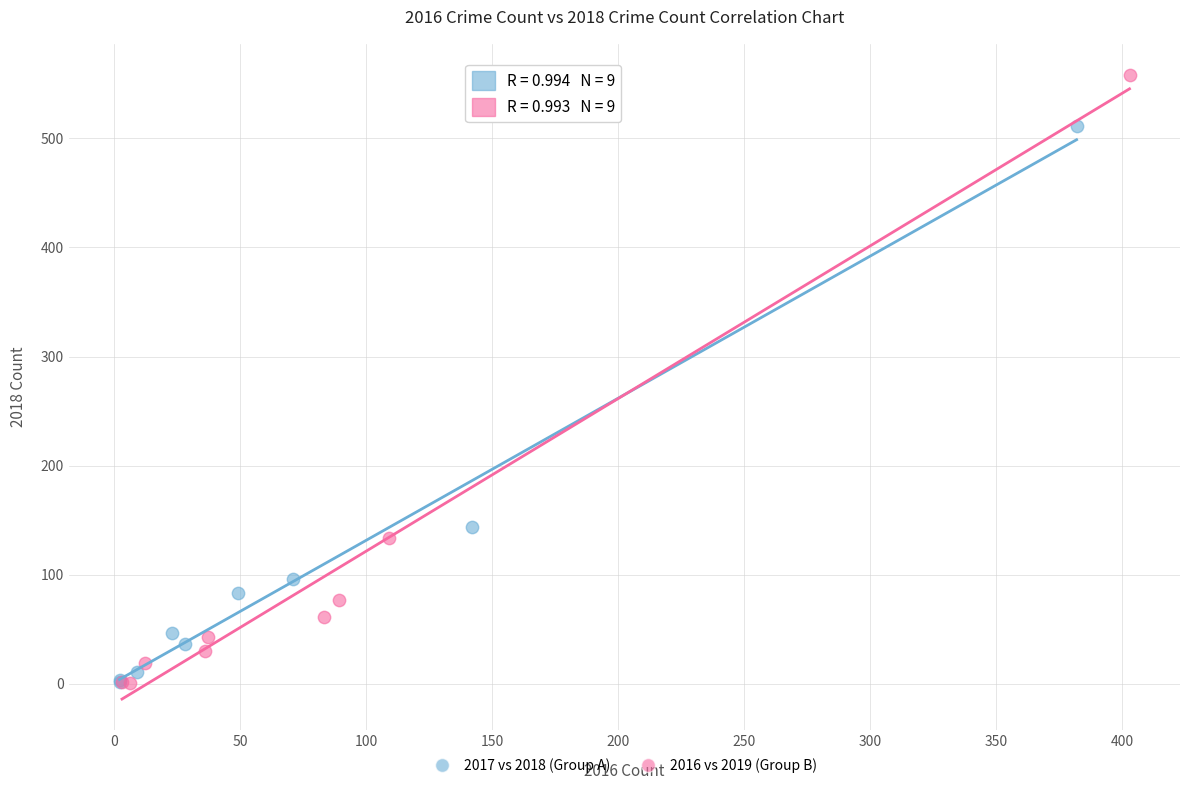

Which series has the widest spread of Y values?

2016 vs 2019 (Group B)